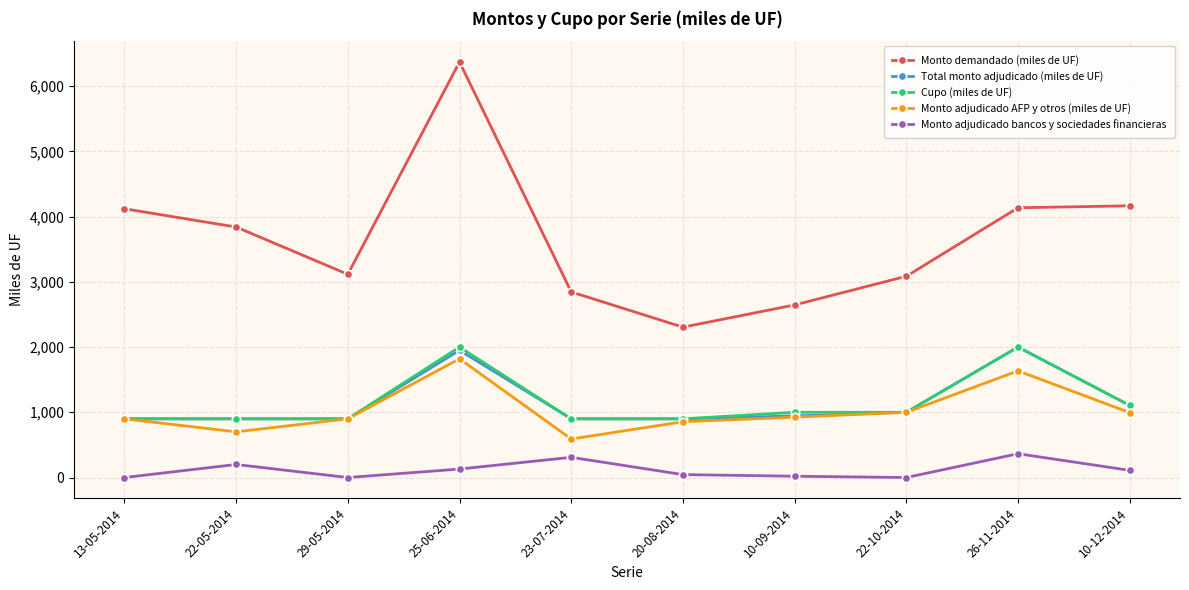

What is the label of the 2nd point from the right?

26-11-2014